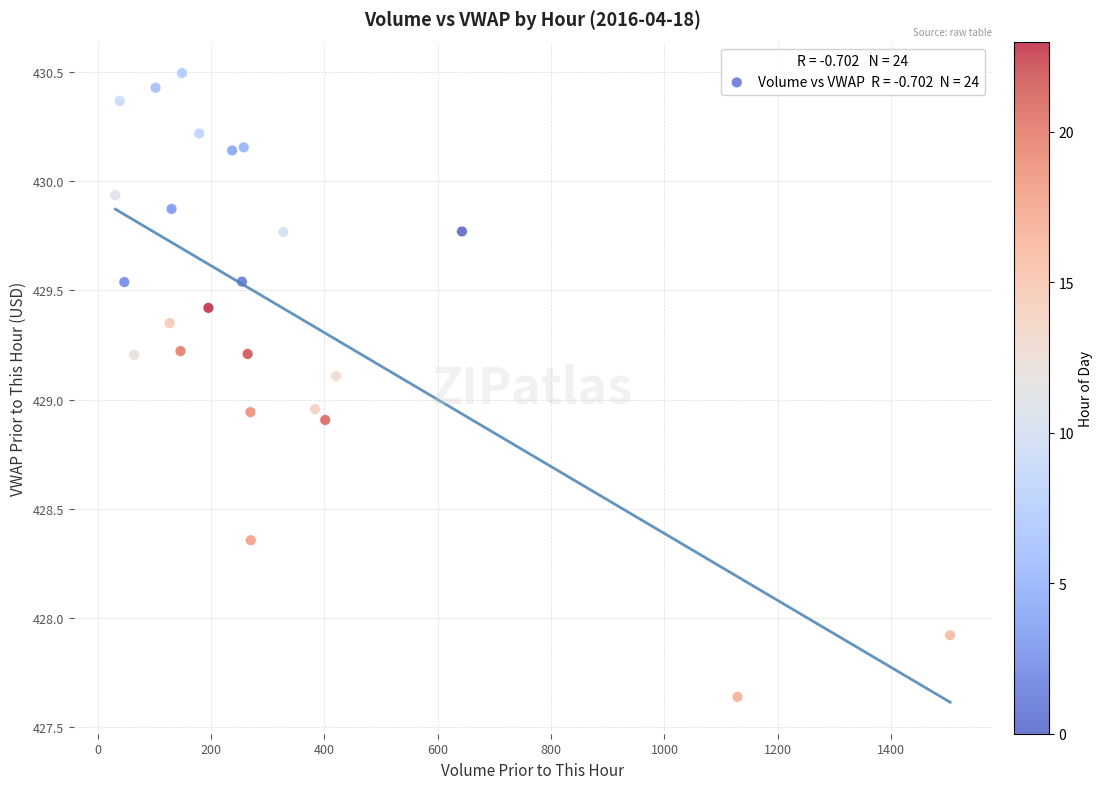

What is the range of X values (max minus min)?

1472.6